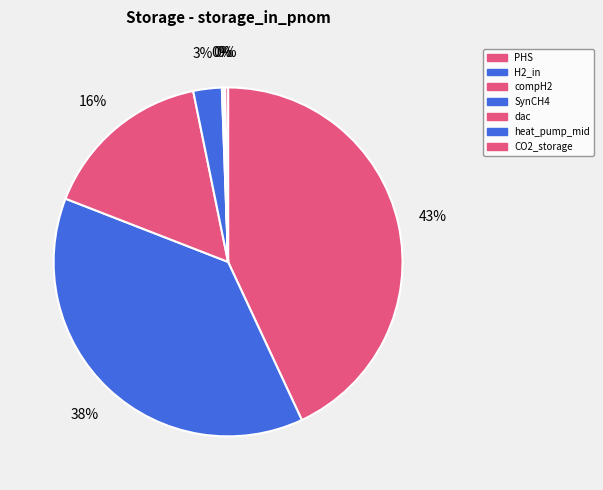

How many slices are in this pie chart?

7